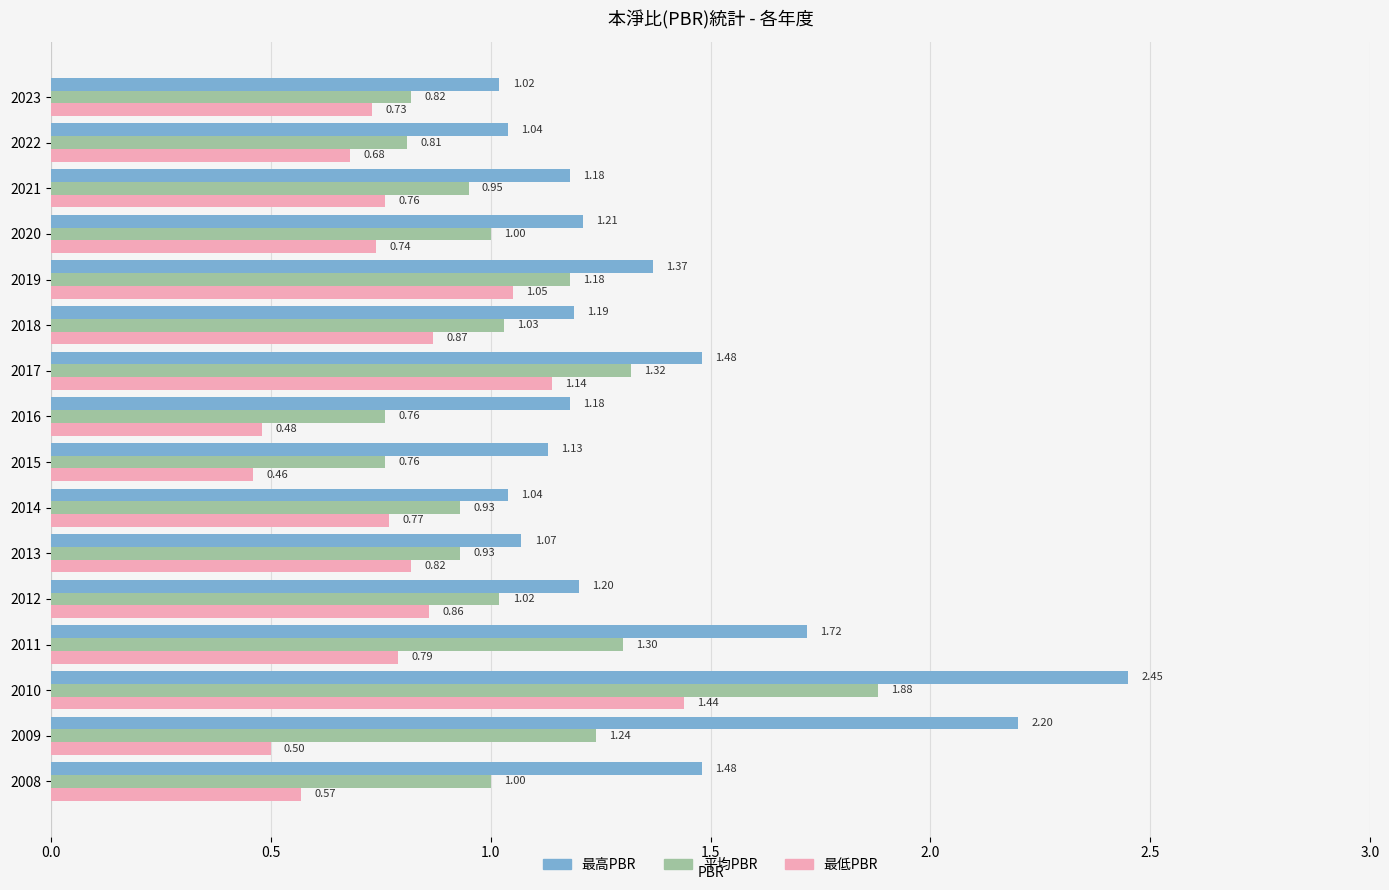

What is the minimum value for 最高PBR?

1.0